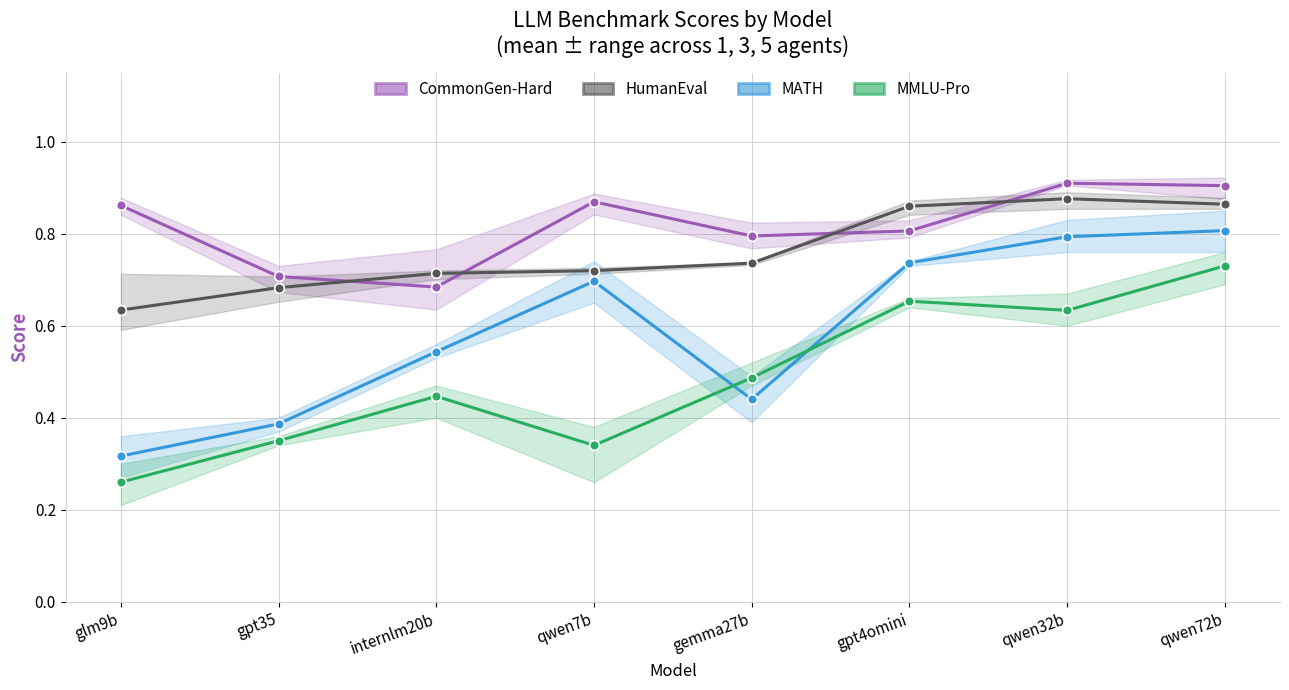

Is this an area chart (filled region under the line)?

No